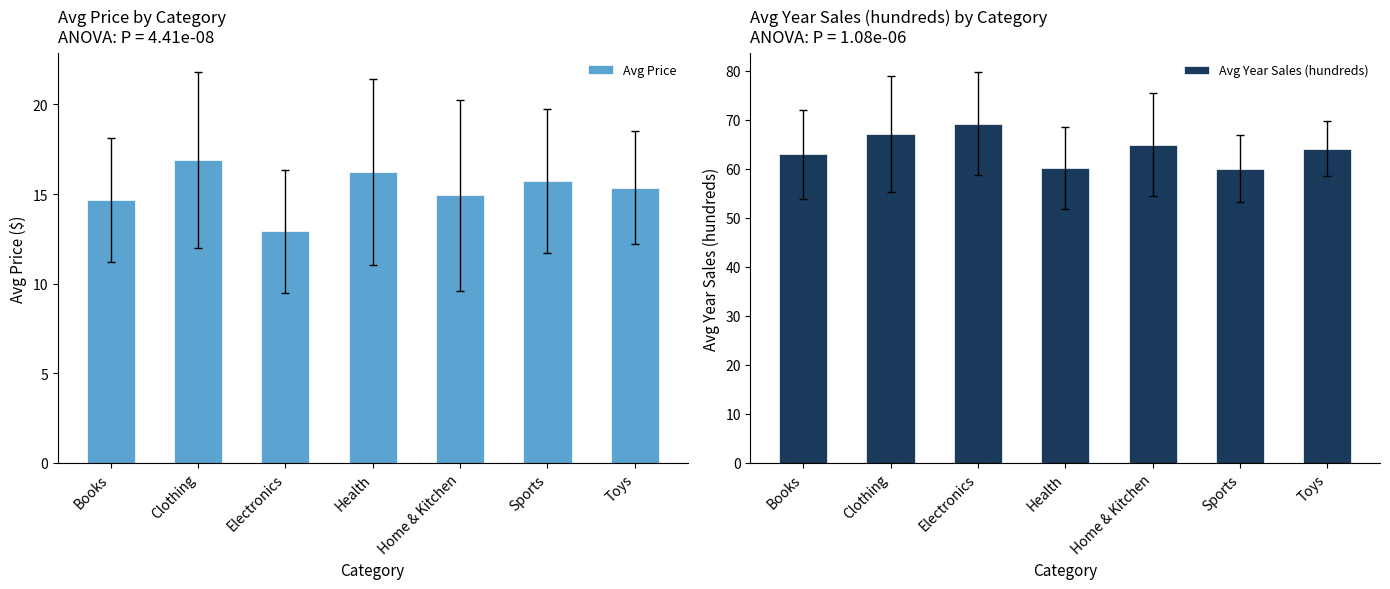

At which label is Avg Year Sales (hundreds) closest to 64?

Toys